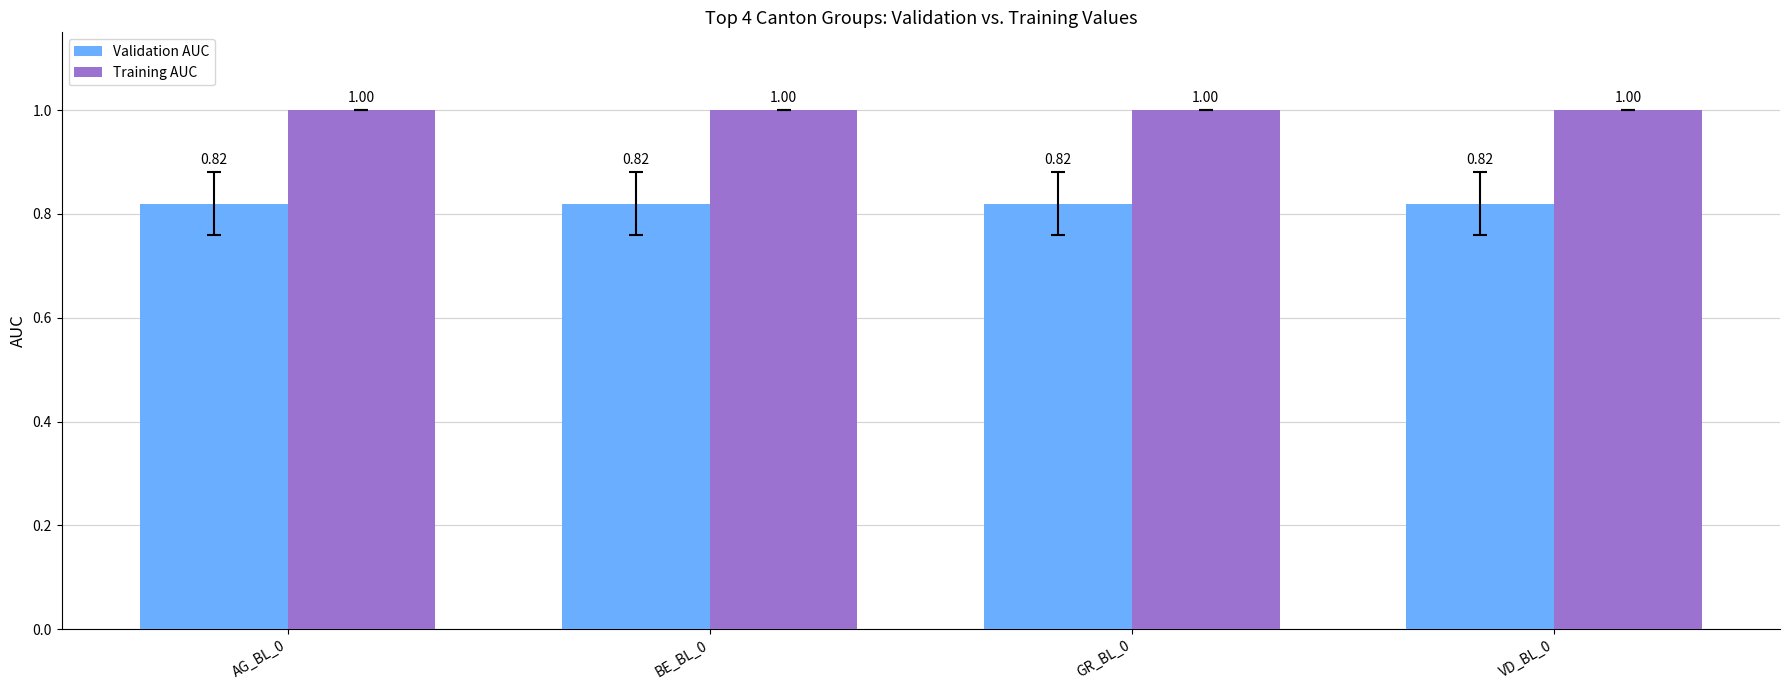

The value of Validation AUC at GR_BL_0 is 1.4. True or false?

False